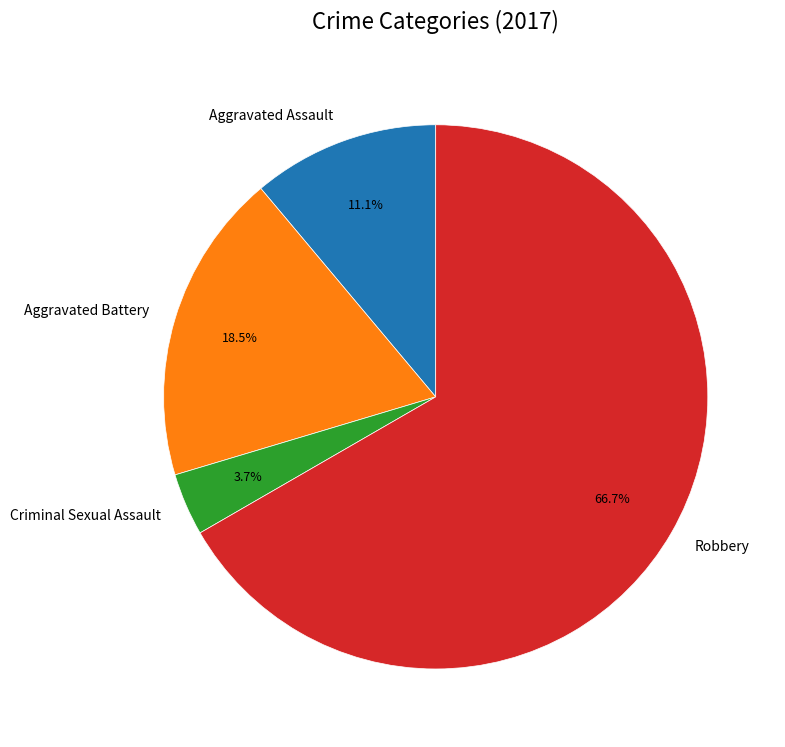

To the nearest percent, what is the difference between the largest and smallest slice percentages?

63%